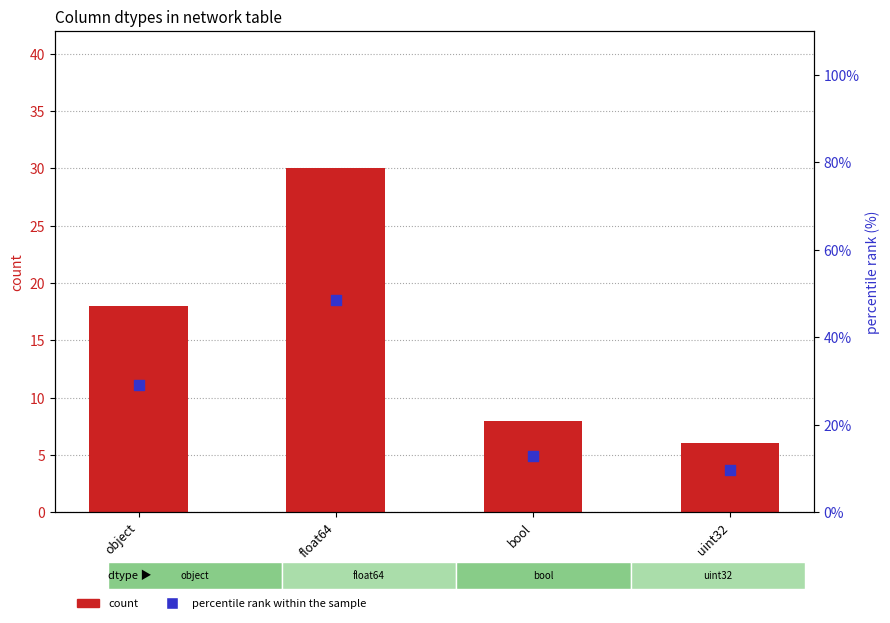

At how many categories does at least one series exceed 43?

1